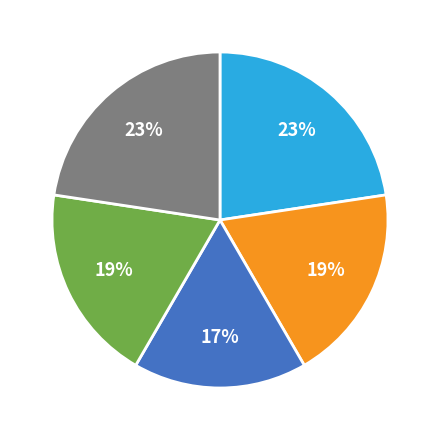

To the nearest percent, what is the difference between the largest and smallest slice percentages?

6%